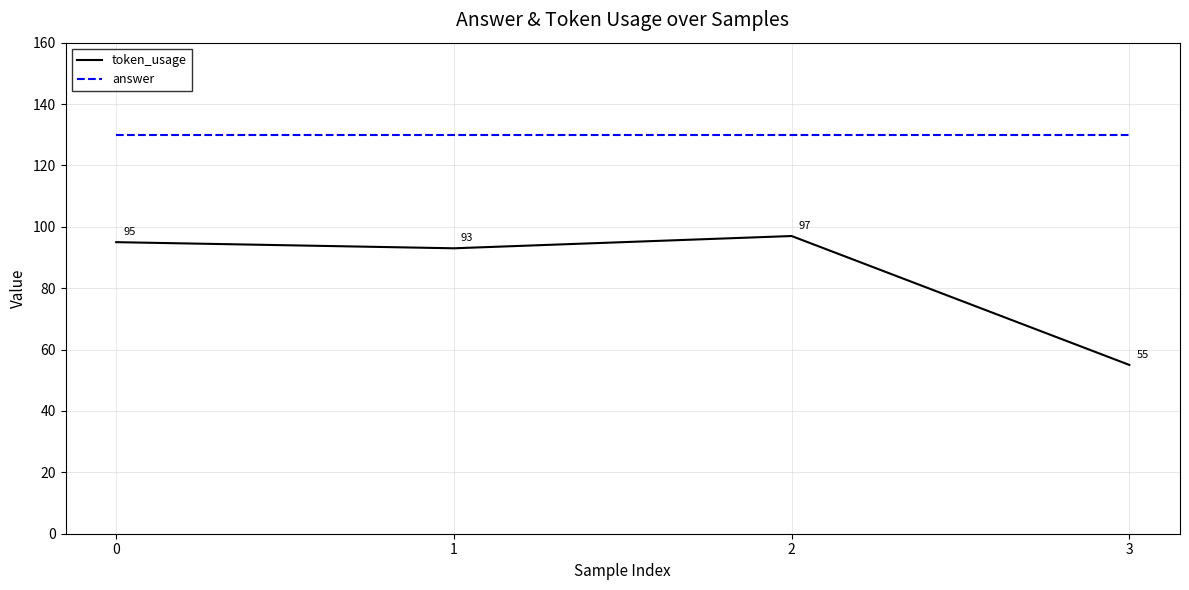

Reading left to right, what are all the values shown in this chart?

token_usage: 0=95	1=93	2=97	3=55
answer: 0=130	1=130	2=130	3=130